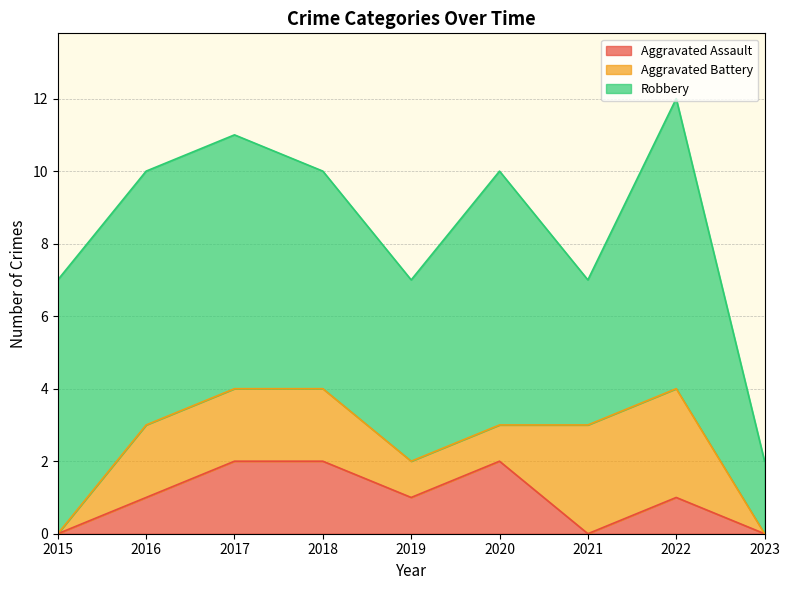

Rank the categories by Aggravated Battery value from highest to lowest.

2021, 2022, 2016, 2017, 2018, 2019, 2020, 2015, 2023